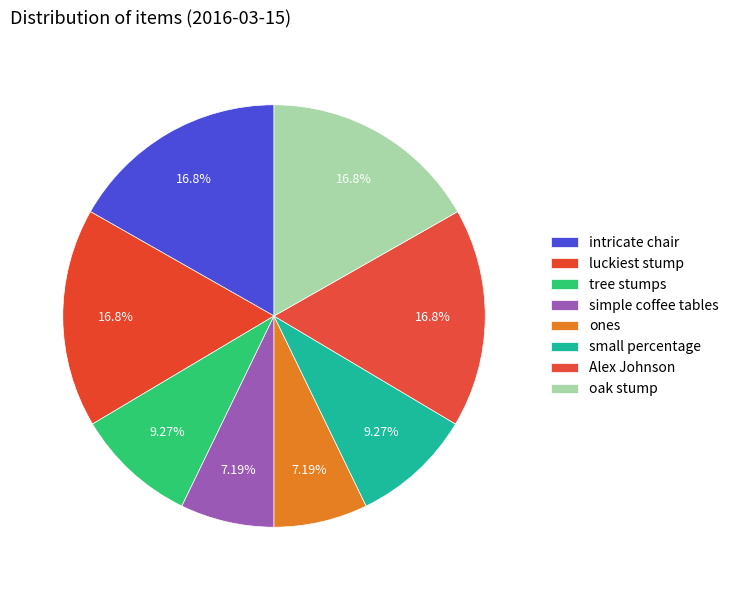

How many segments does this pie chart have?

8